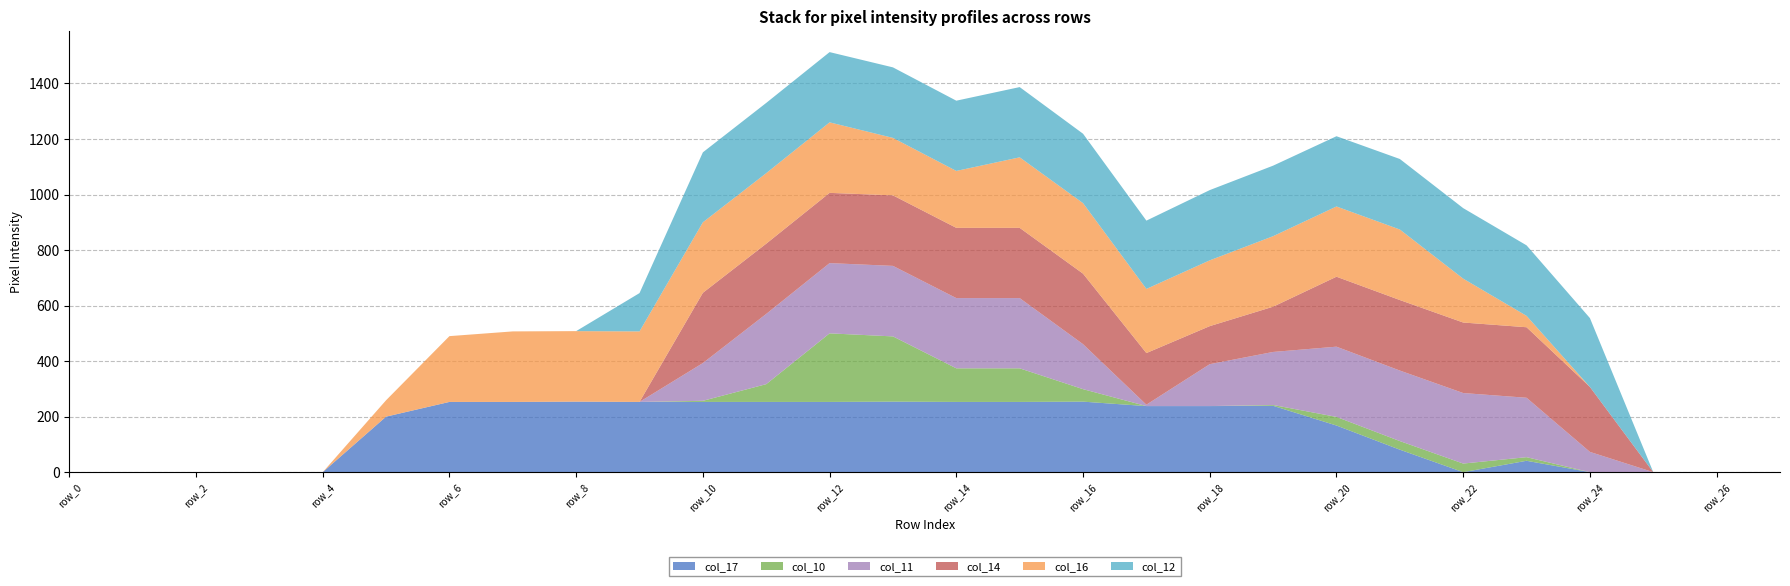

Reading right to left, extract all data points from this chart.

col_17: row_27=0	row_26=0	row_25=0	row_24=0	row_23=41	row_22=0	row_21=81	row_20=168	row_19=239	row_18=238	row_17=238	row_16=254	row_15=253	row_14=253	row_13=254	row_12=253	row_11=253	row_10=253	row_9=253	row_8=254	row_7=253	row_6=253	row_5=200	row_4=0	row_3=0	row_2=0	row_1=0	row_0=0
col_10: row_27=0	row_26=0	row_25=0	row_24=0	row_23=13	row_22=31	row_21=31	row_20=31	row_19=3	row_18=0	row_17=0	row_16=45	row_15=121	row_14=121	row_13=235	row_12=247	row_11=64	row_10=4	row_9=0	row_8=0	row_7=0	row_6=0	row_5=0	row_4=0	row_3=0	row_2=0	row_1=0	row_0=0
col_11: row_27=0	row_26=0	row_25=0	row_24=73	row_23=214	row_22=254	row_21=254	row_20=253	row_19=191	row_18=151	row_17=5	row_16=162	row_15=253	row_14=253	row_13=254	row_12=253	row_11=253	row_10=136	row_9=0	row_8=0	row_7=0	row_6=0	row_5=0	row_4=0	row_3=0	row_2=0	row_1=0	row_0=0
col_14: row_27=0	row_26=0	row_25=0	row_24=234	row_23=254	row_22=254	row_21=254	row_20=252	row_19=163	row_18=137	row_17=186	row_16=254	row_15=253	row_14=253	row_13=254	row_12=253	row_11=253	row_10=253	row_9=0	row_8=0	row_7=0	row_6=0	row_5=0	row_4=0	row_3=0	row_2=0	row_1=0	row_0=0
col_16: row_27=0	row_26=0	row_25=0	row_24=0	row_23=41	row_22=158	row_21=254	row_20=253	row_19=254	row_18=237	row_17=231	row_16=254	row_15=254	row_14=205	row_13=207	row_12=254	row_11=254	row_10=254	row_9=254	row_8=254	row_7=254	row_6=237	row_5=59	row_4=0	row_3=0	row_2=0	row_1=0	row_0=0
col_12: row_27=0	row_26=0	row_25=0	row_24=248	row_23=254	row_22=254	row_21=254	row_20=253	row_19=254	row_18=253	row_17=246	row_16=250	row_15=253	row_14=253	row_13=254	row_12=253	row_11=253	row_10=252	row_9=138	row_8=0	row_7=0	row_6=0	row_5=0	row_4=0	row_3=0	row_2=0	row_1=0	row_0=0